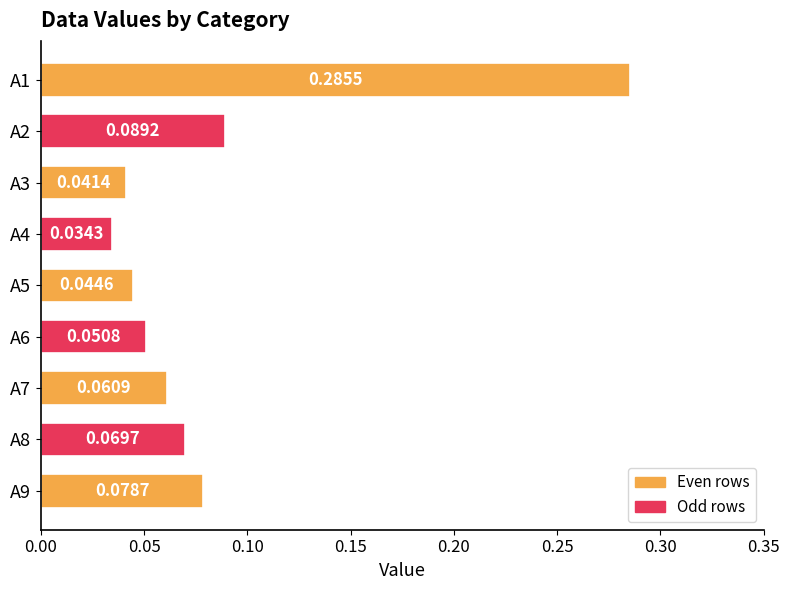

Which has a higher value, A1 or A7?

A1